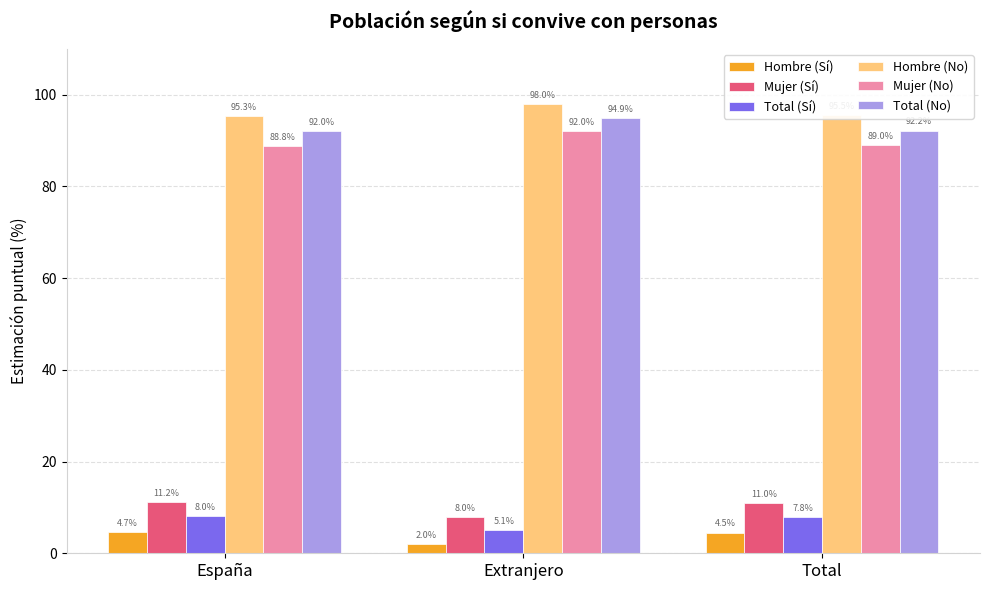

Which category has the lowest value in the Mujer (No) series?

España